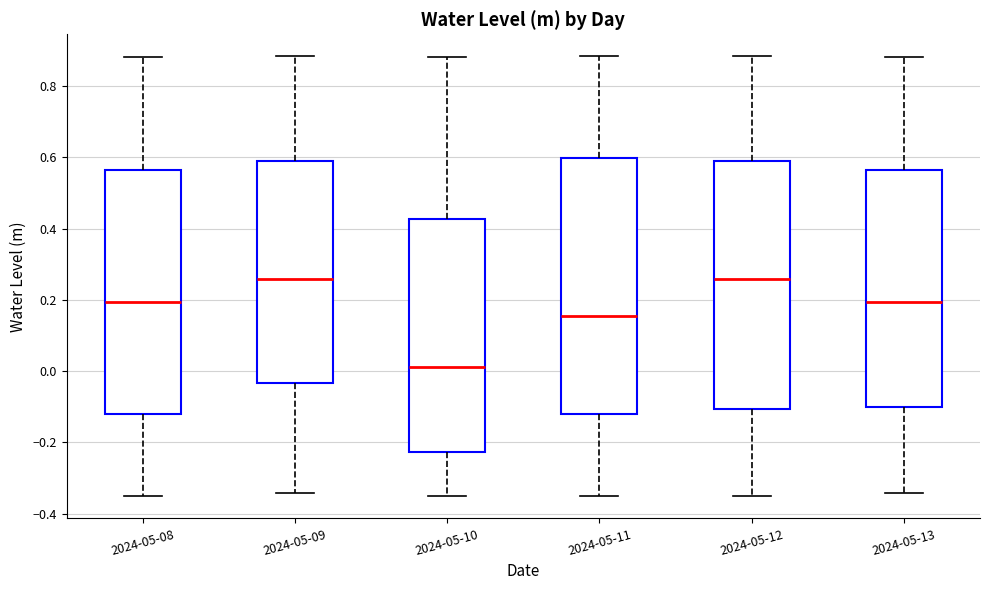

Reading left to right, transcribe this box plot: for each box, give where its median line is, the range the box spans, and where its two whiskers end, as read against the y-axis. The values are not printed on the chart, so give them approximately, as read against the axis.

2024-05-08: median 0.20, box -0.12 to 0.56, whiskers -0.36 to 0.88
2024-05-09: median 0.26, box -0.04 to 0.60, whiskers -0.34 to 0.88
2024-05-10: median 0.02, box -0.22 to 0.42, whiskers -0.36 to 0.88
2024-05-11: median 0.16, box -0.12 to 0.60, whiskers -0.36 to 0.88
2024-05-12: median 0.26, box -0.10 to 0.60, whiskers -0.36 to 0.88
2024-05-13: median 0.20, box -0.10 to 0.56, whiskers -0.34 to 0.88